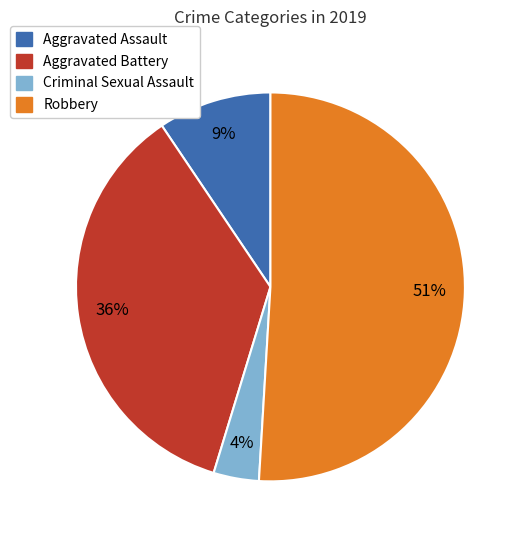

To the nearest percent, what is the average slice percentage?

25%